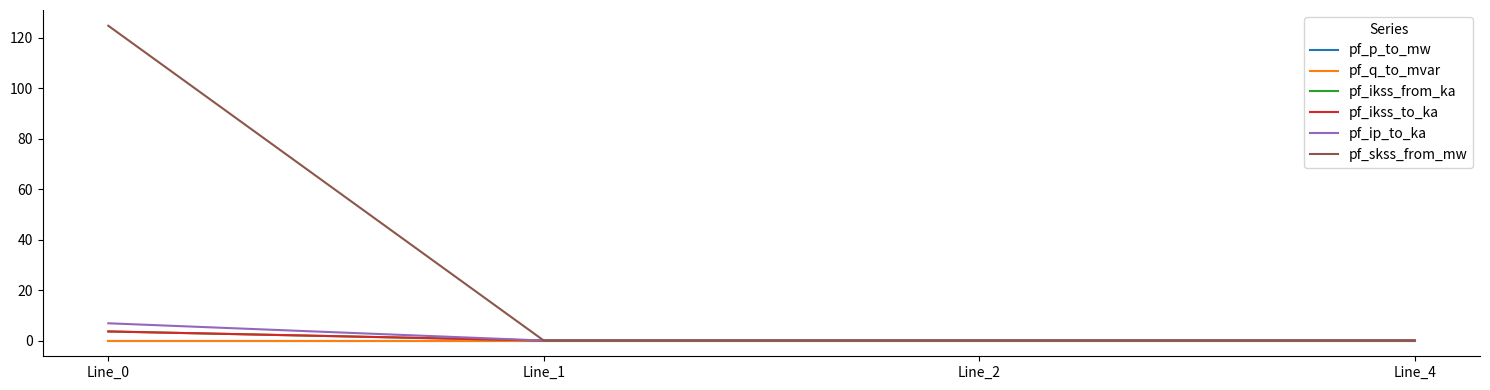

Does the chart have visible grid lines?

No